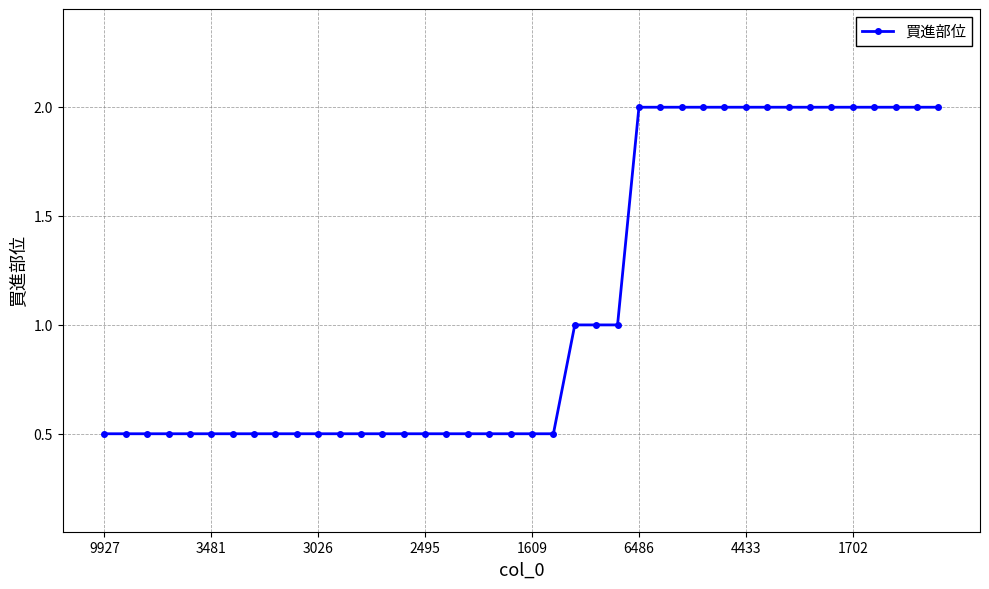

What is the value of the 26th point from the left?

2.0